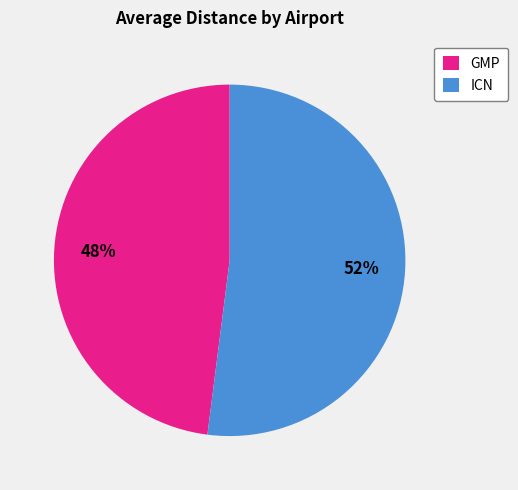

To the nearest percent, what percentage of the pie is GMP?

48%